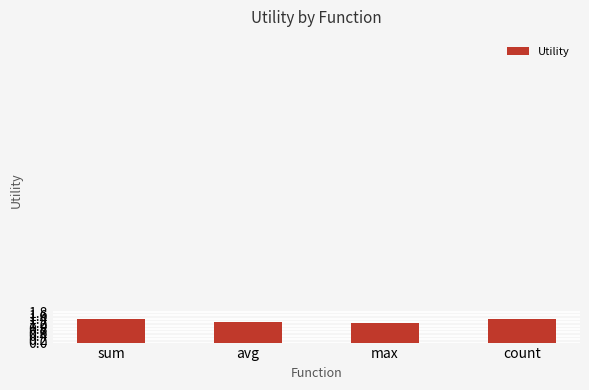

What is the greatest value displayed?

1.4